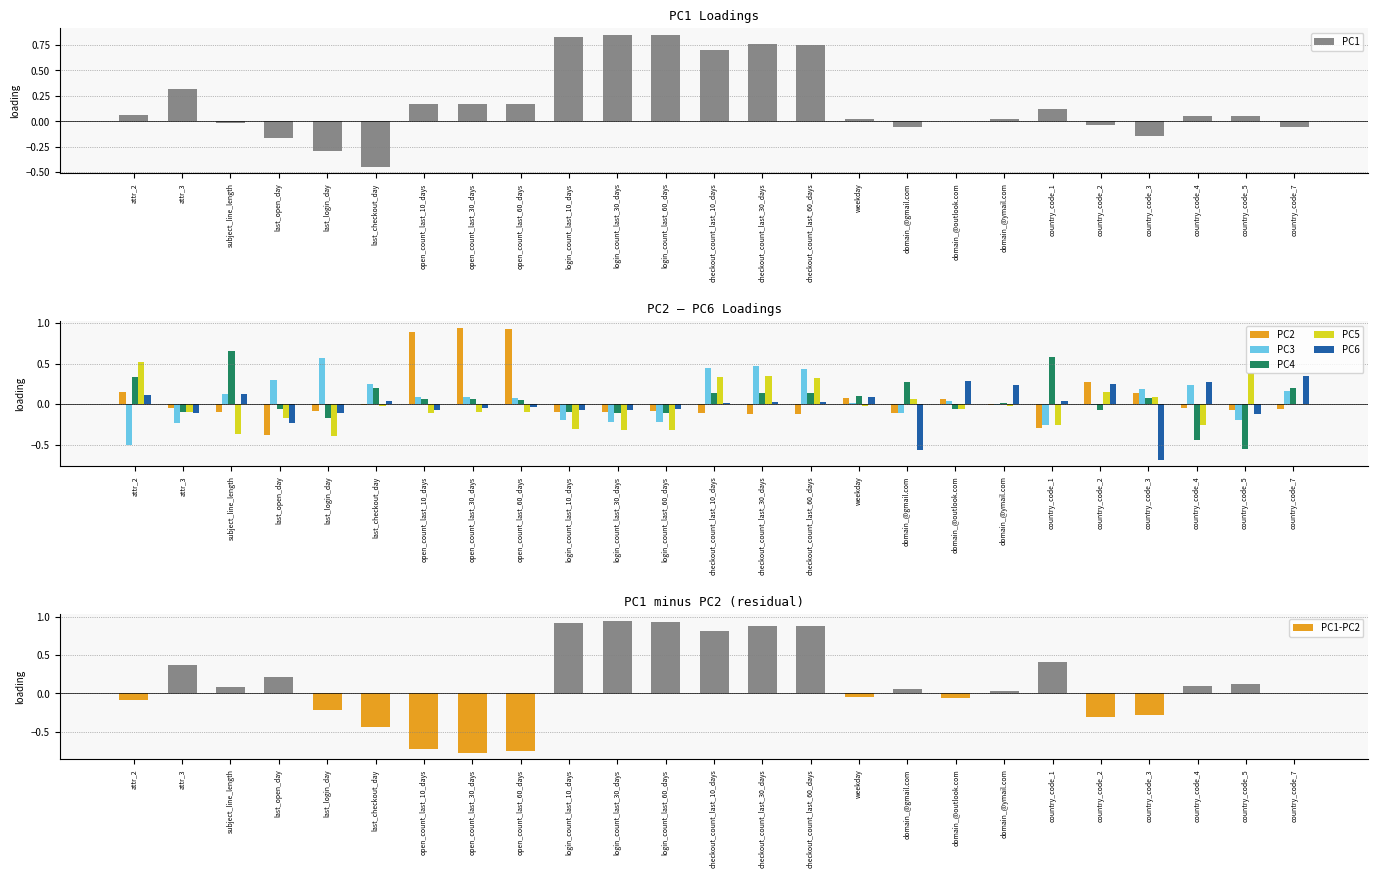

What is the approximate value of PC6 at domain_@gmail.com?

-0.6